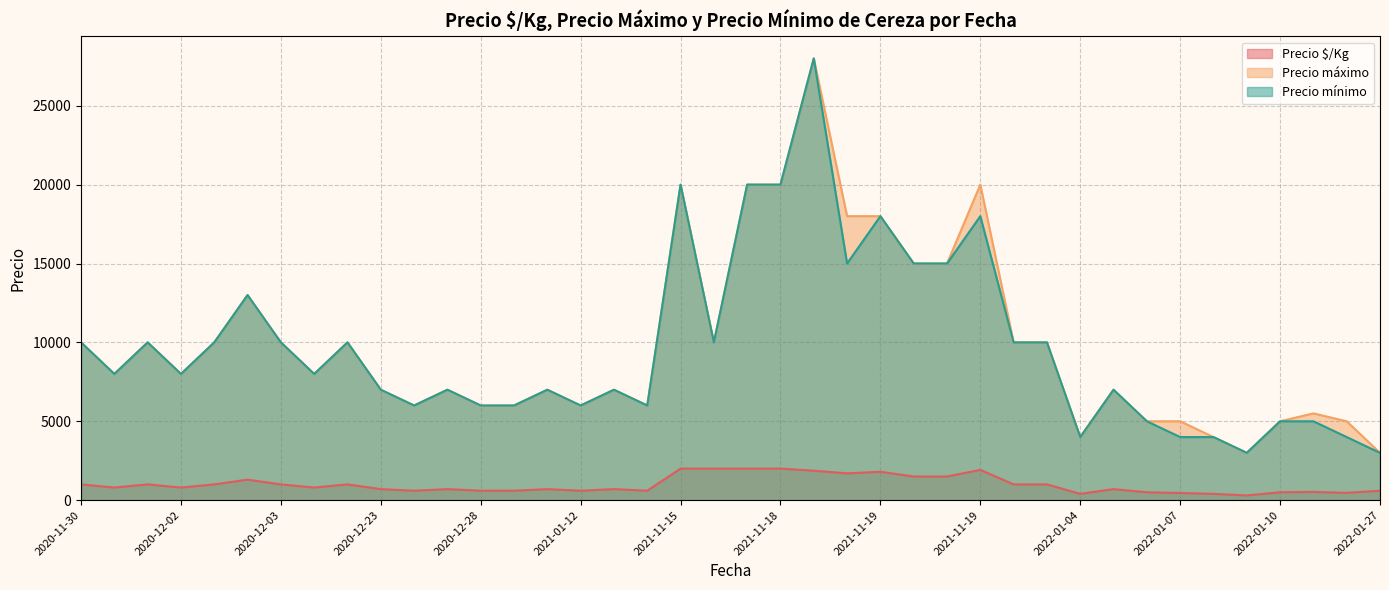

Is it true that Precio mínimo equals 12260 at 2021-11-15?

False